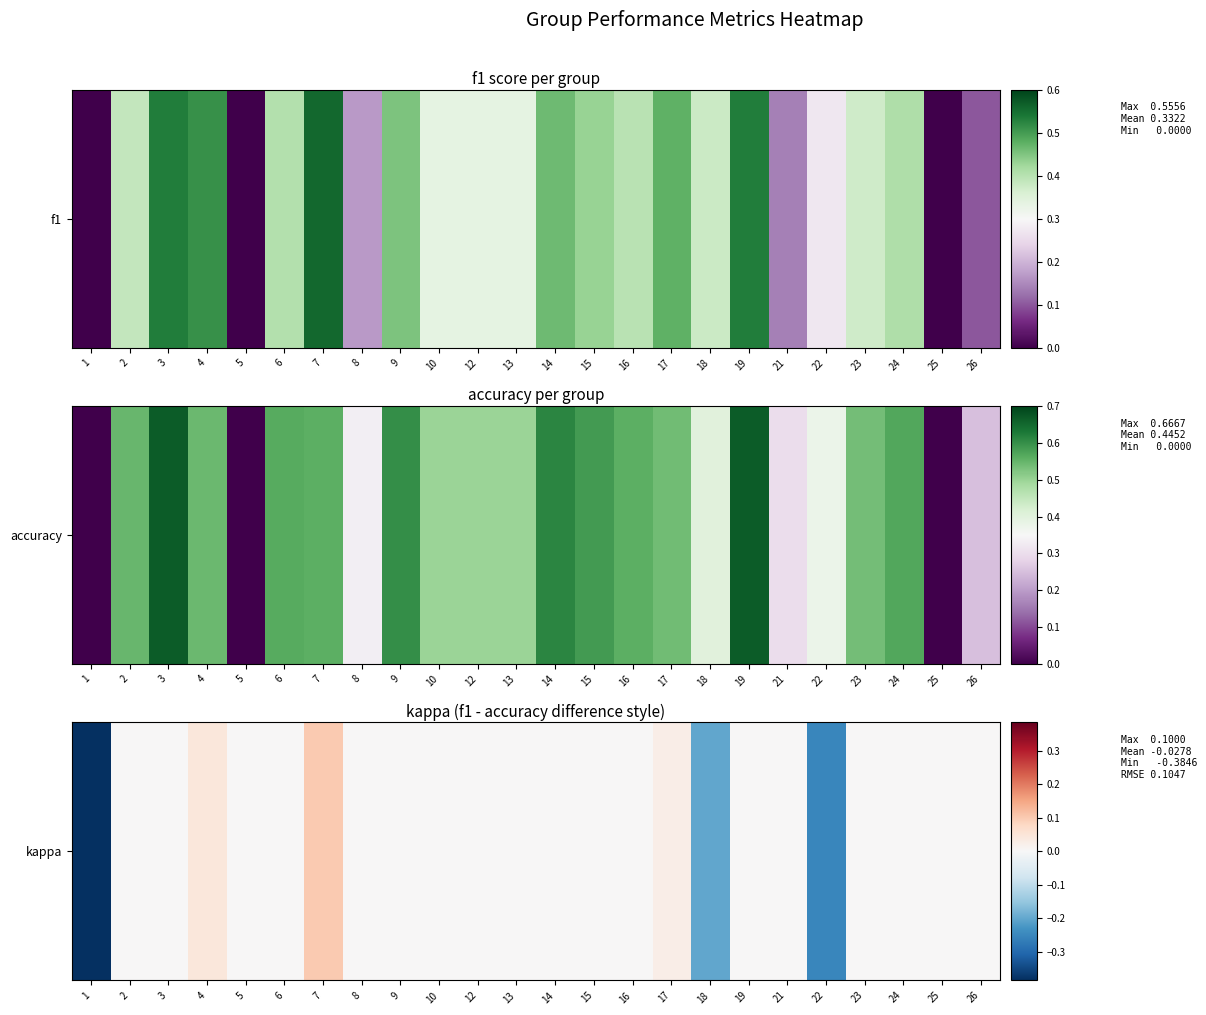

What is the difference between the maximum and minimum values?

0.5